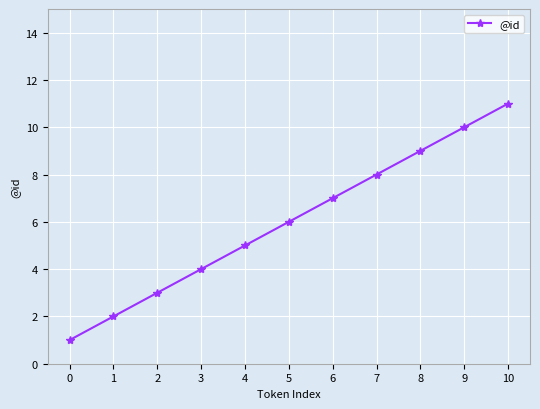

What is the smallest value displayed?

1